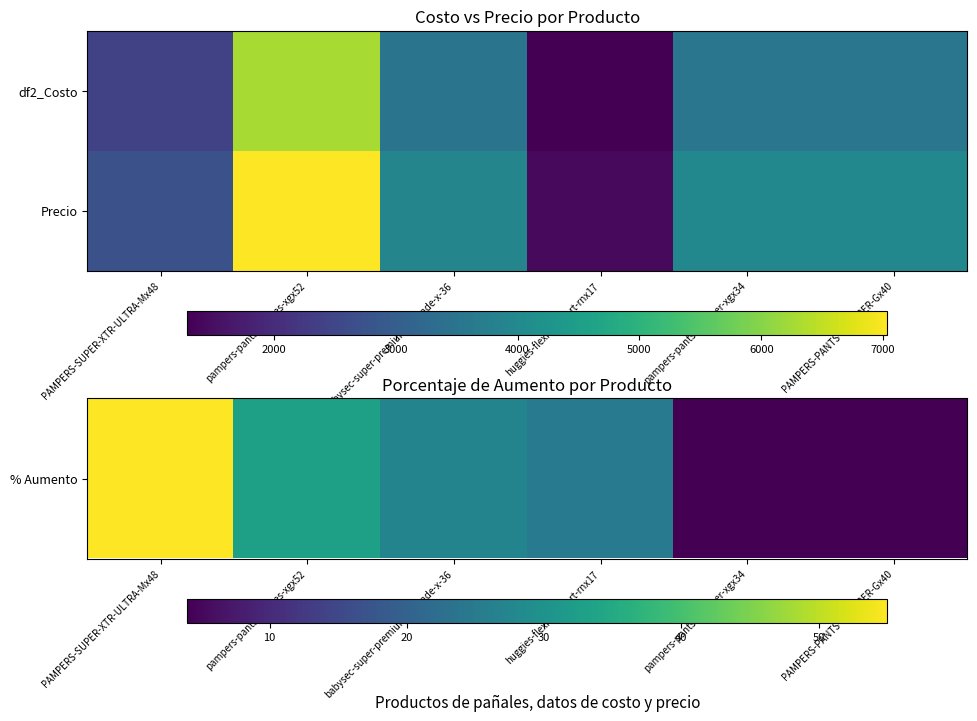

Rank the series by their average value, from lowest to highest.

% Aumento, Precio